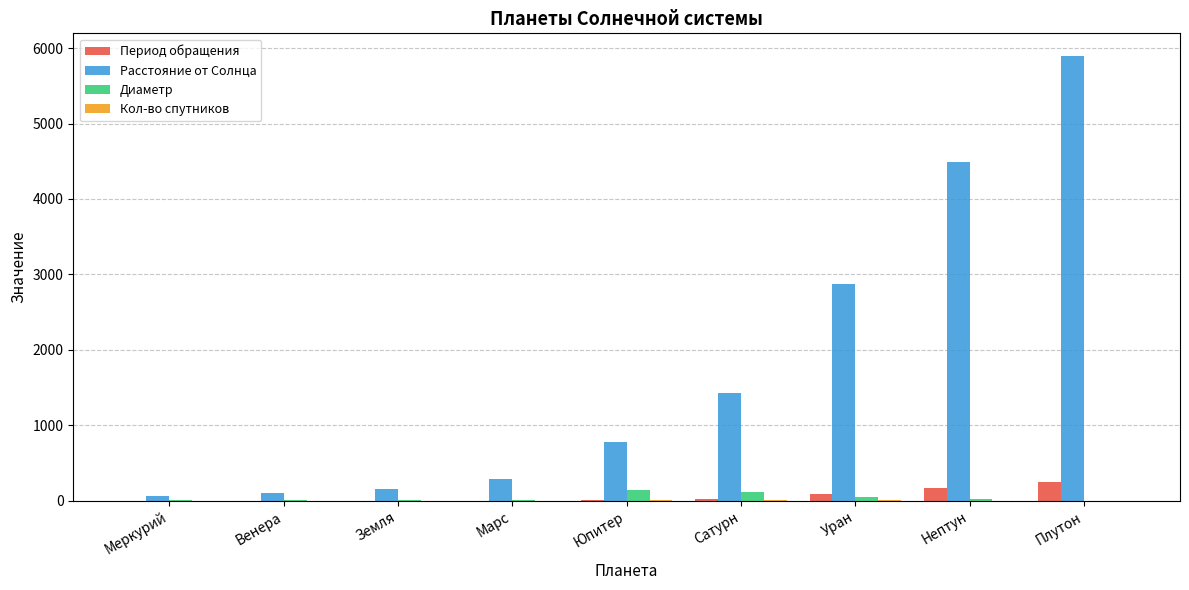

At which category is the sum across all series the highest?

Плутон